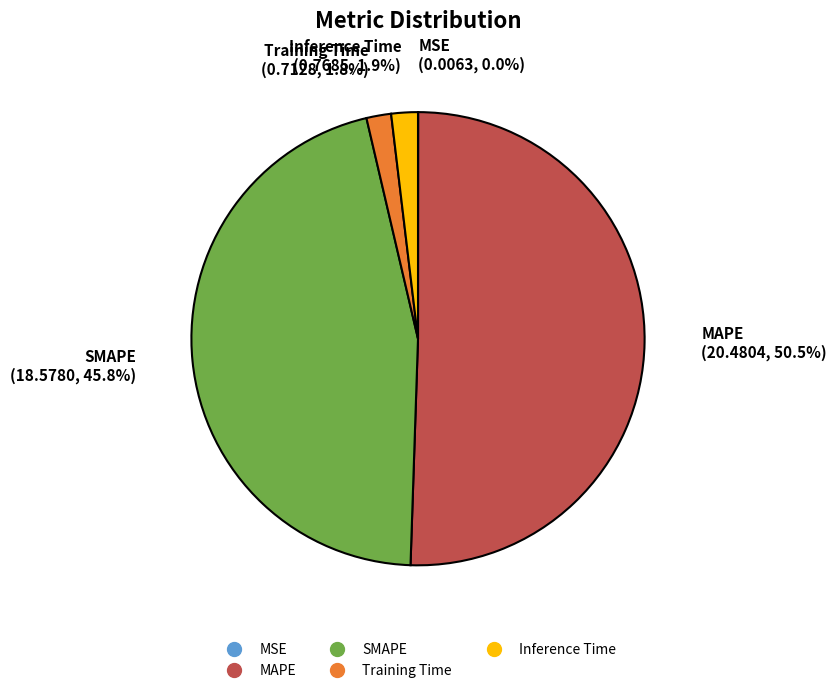

Combined, what portion of the pie is MAPE and SMAPE?

96.3%